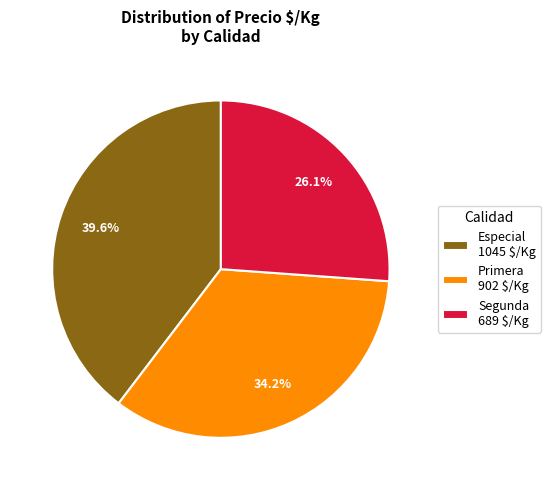

How many slices are in this pie chart?

3